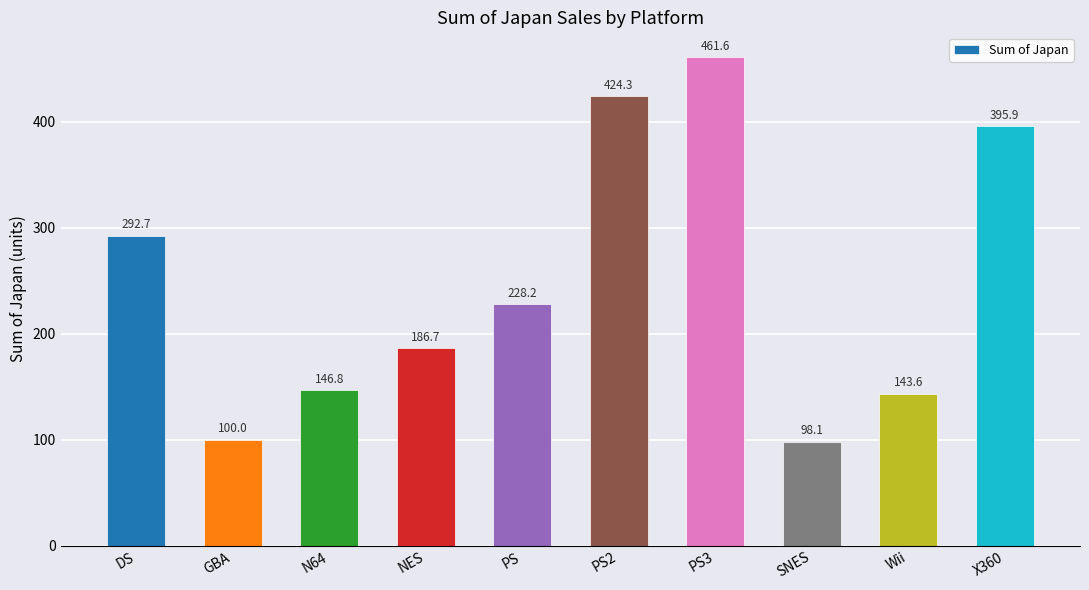

What is the label of the 7th bar from the right?

NES